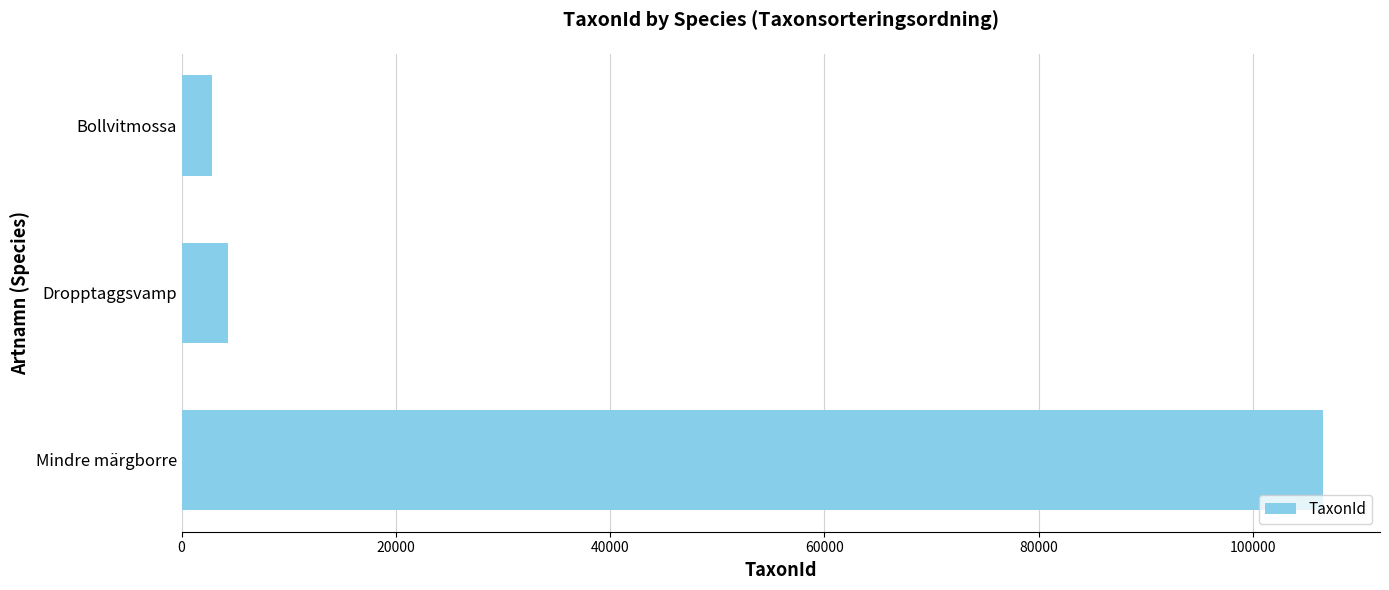

Does the chart contain any negative values?

No